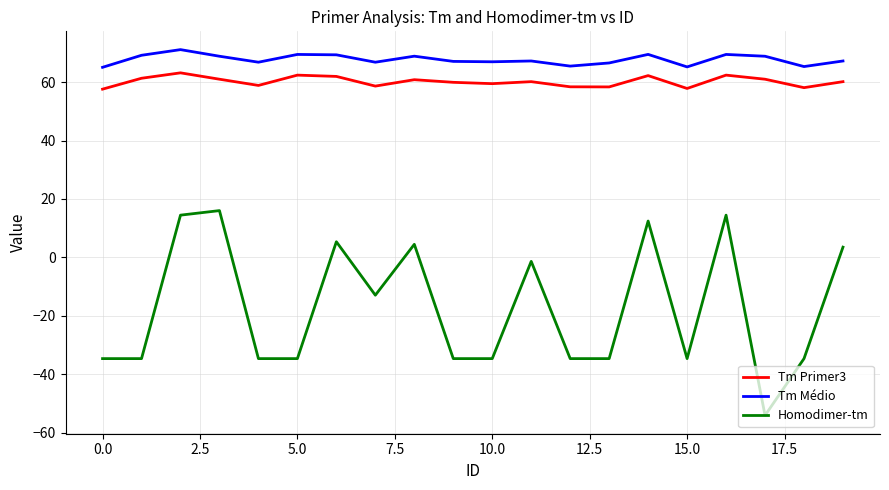

True or false: Homodimer-tm and Tm Primer3 cross at least once.

False